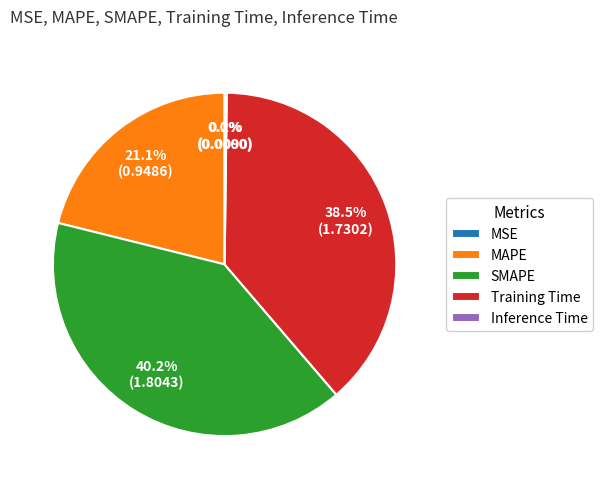

What is the largest slice in the pie chart?

SMAPE